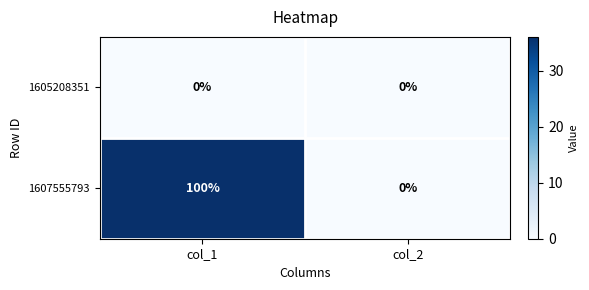

Reading right to left, what are all the values shown in this chart?

1605208351: 0	0
1607555793: 0	100